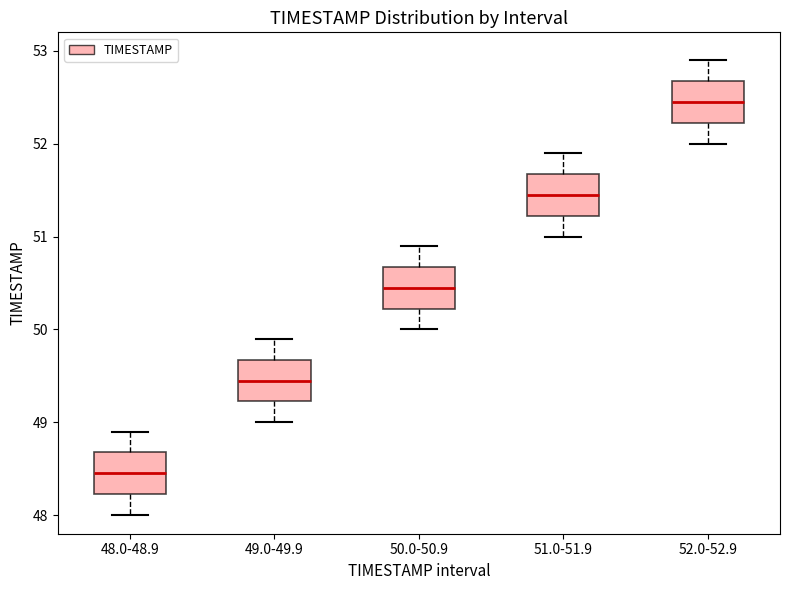

Reading left to right, read every box against the y-axis: the position of its median line, the range the box covers, and the ends of its whiskers. The values are not printed on the chart, so give them approximately, as read against the axis.

48.0-48.9: median 48.5, box 48.2 to 48.7, whiskers 48.0 to 48.9
49.0-49.9: median 49.5, box 49.2 to 49.7, whiskers 49.0 to 49.9
50.0-50.9: median 50.5, box 50.2 to 50.7, whiskers 50.0 to 50.9
51.0-51.9: median 51.5, box 51.2 to 51.7, whiskers 51.0 to 51.9
52.0-52.9: median 52.5, box 52.2 to 52.7, whiskers 52.0 to 52.9